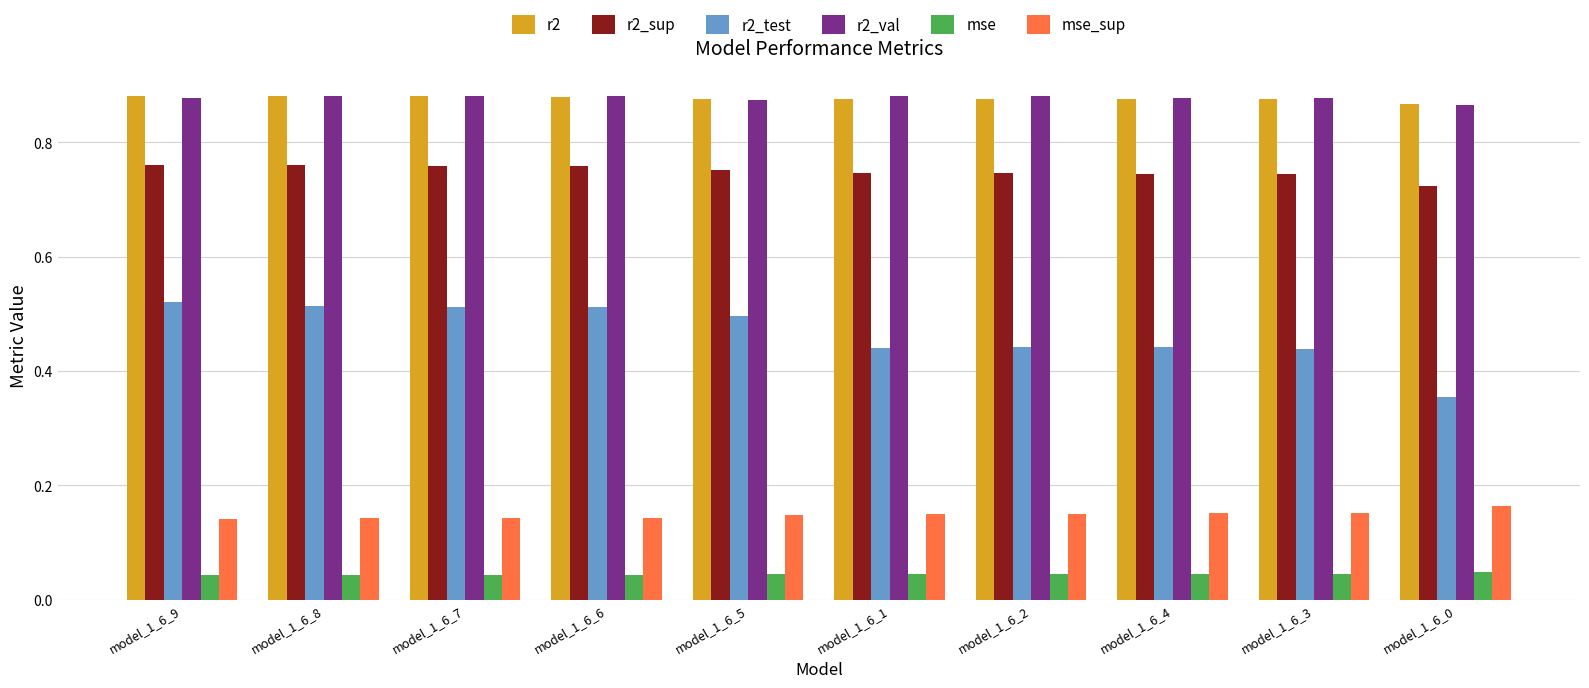

Which series has the largest range (max minus min)?

r2_test